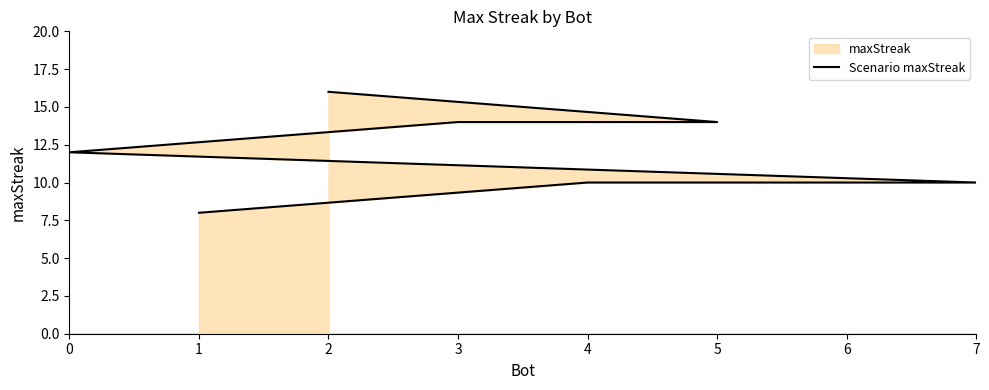

True or false: the data shows 10 at 5.

True